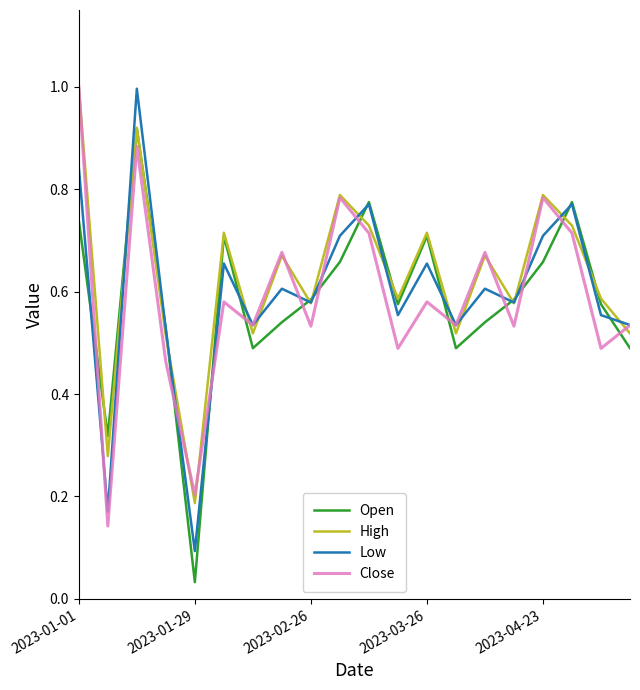

What is the greatest value displayed?

1.0